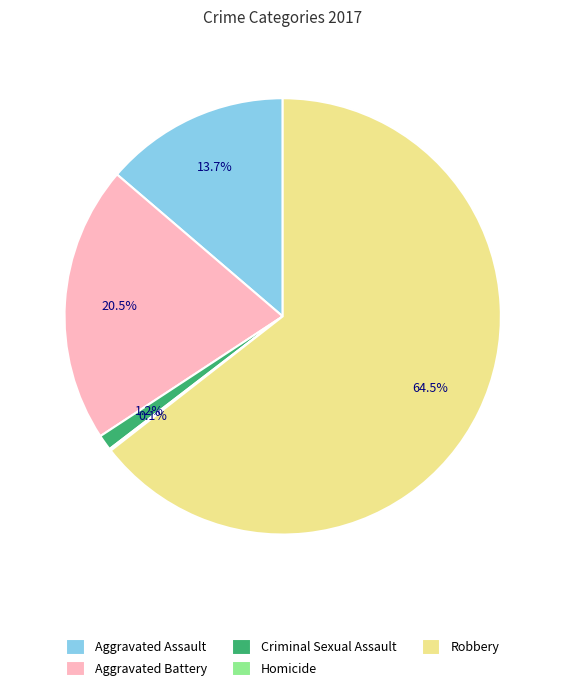

To the nearest percent, what portion does Aggravated Assault represent?

14%